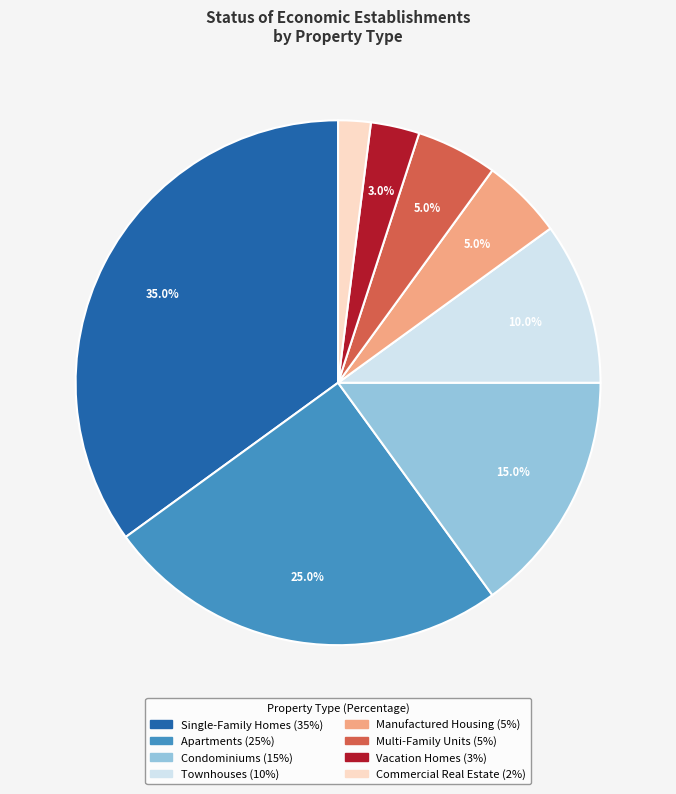

To the nearest percent, what portion does Vacation Homes represent?

3%